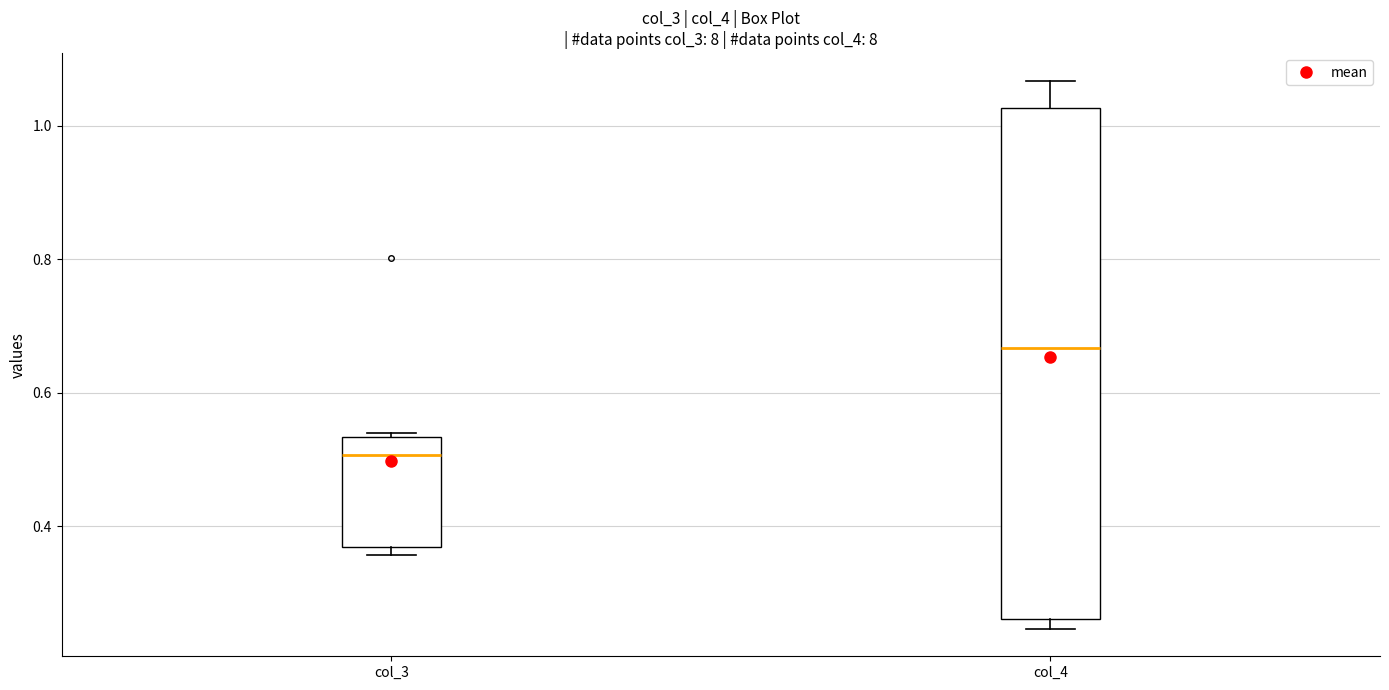

Reading left to right, read every box against the y-axis: the position of its median line, the range the box covers, and the ends of its whiskers. The values are not printed on the chart, so give them approximately, as read against the axis.

col_3: median 0.50, box 0.36 to 0.54, whiskers 0.36 (just below the box's lower edge) to 0.54
col_4: median 0.66, box 0.26 to 1.02, whiskers 0.24 to 1.06